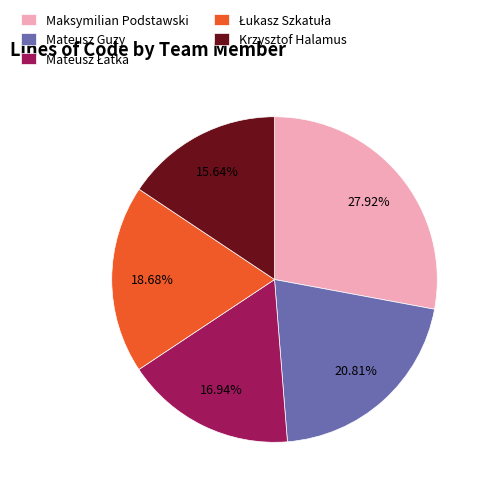

How many segments does this pie chart have?

5